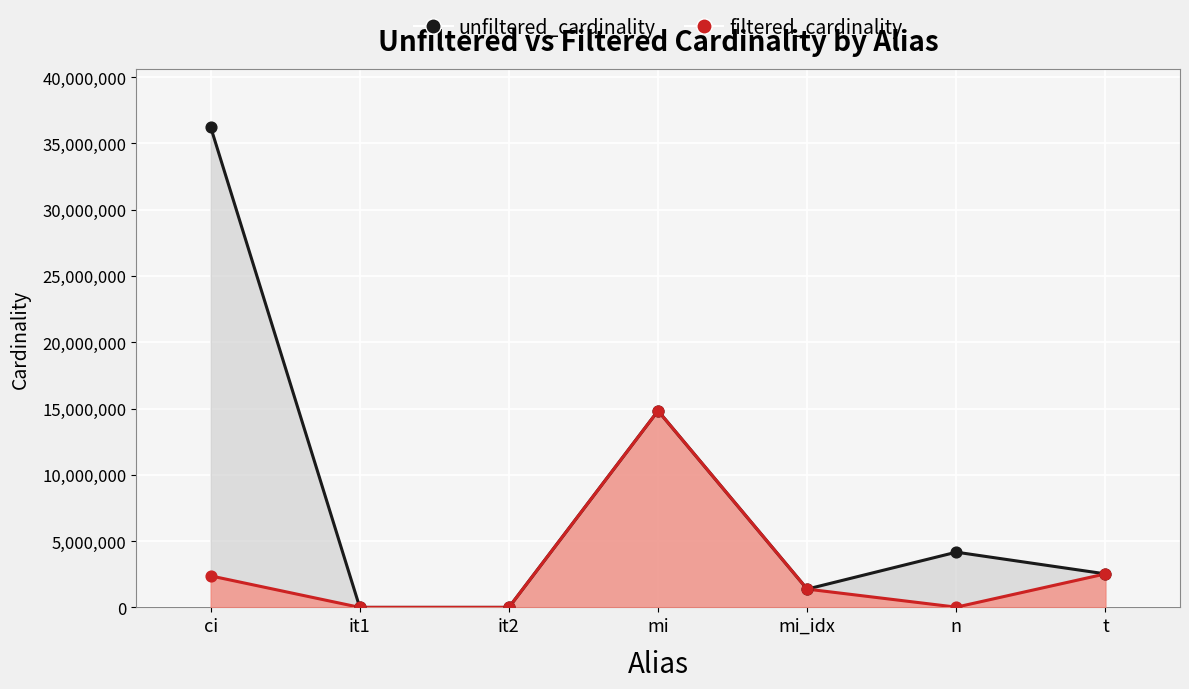

At which category is the sum across all series the highest?

ci